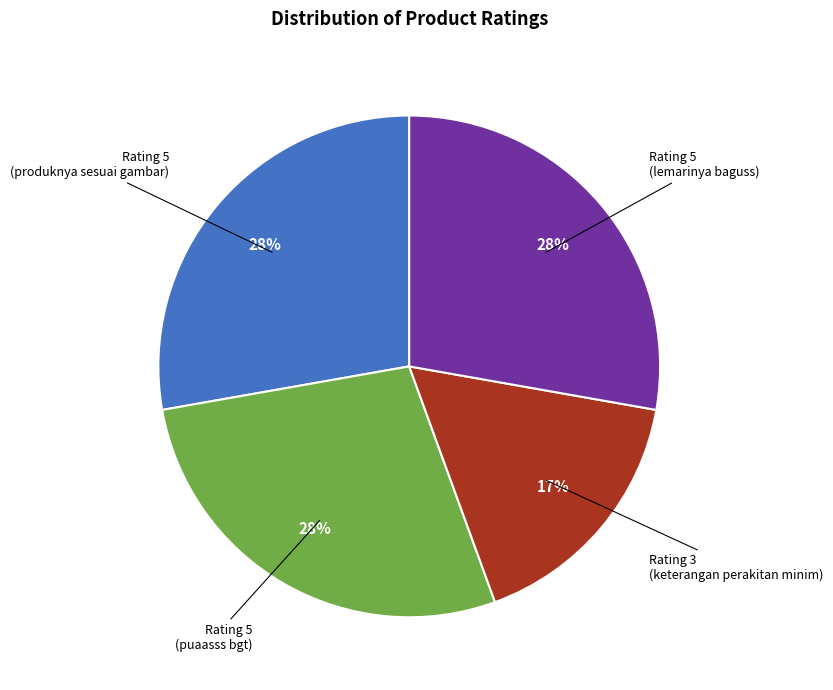

How many slices are in this pie chart?

4